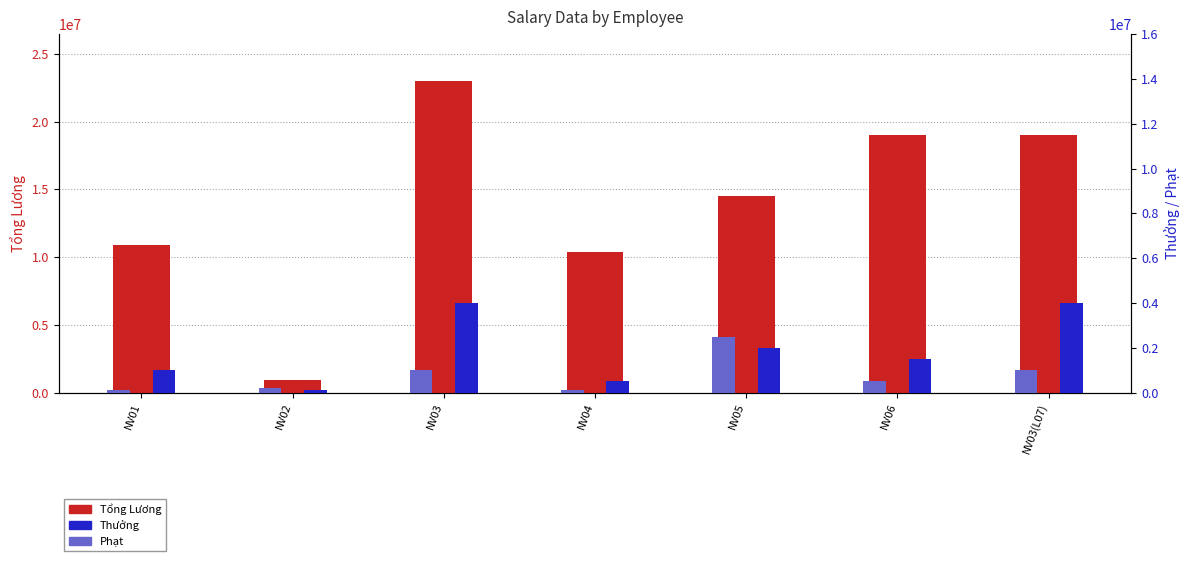

Between NV01 and NV04, which is larger?

NV01